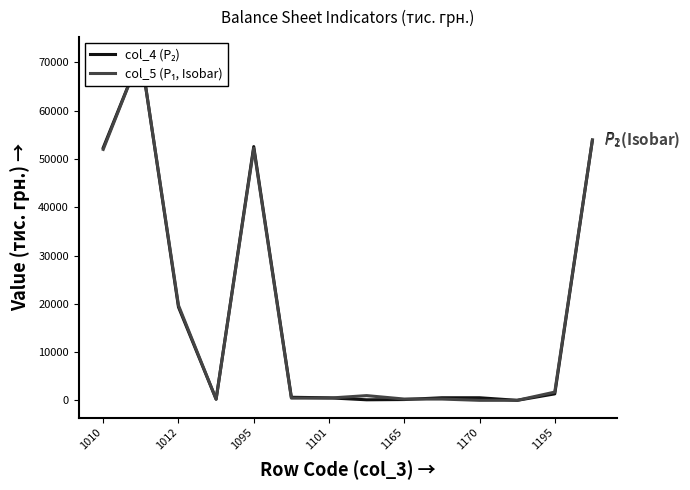

True or false: col_5 (P₁, Isobar) has a value of 460.1 at 1170.

True